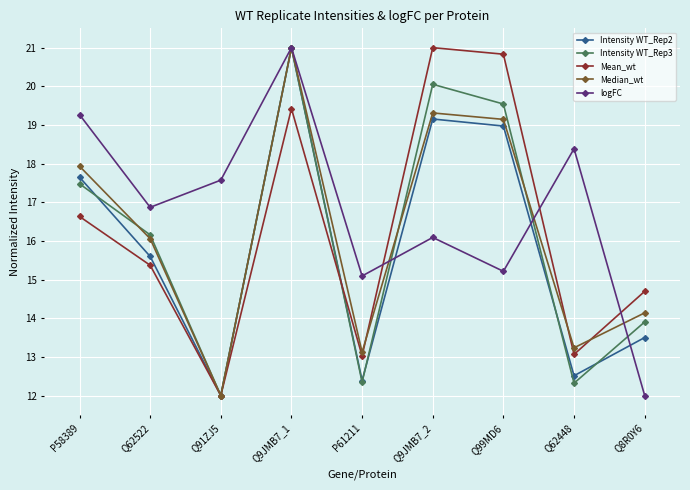

What is the average value of the logFC series?

16.8